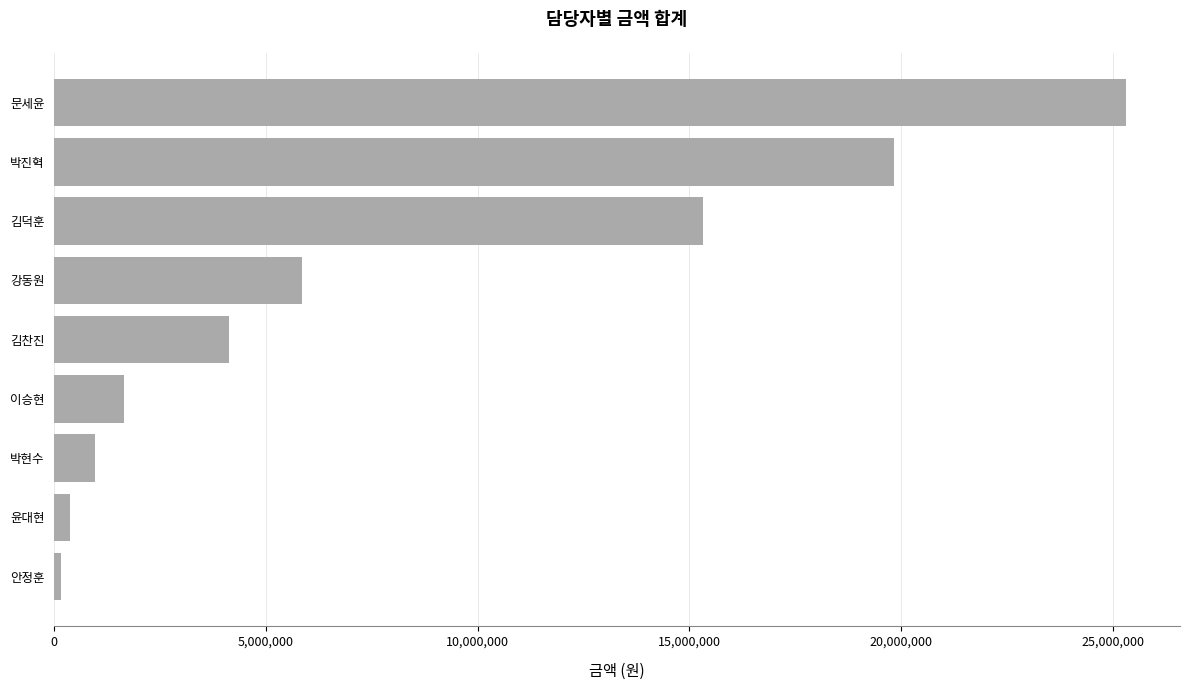

Which label corresponds to the largest value in the chart?

문세윤